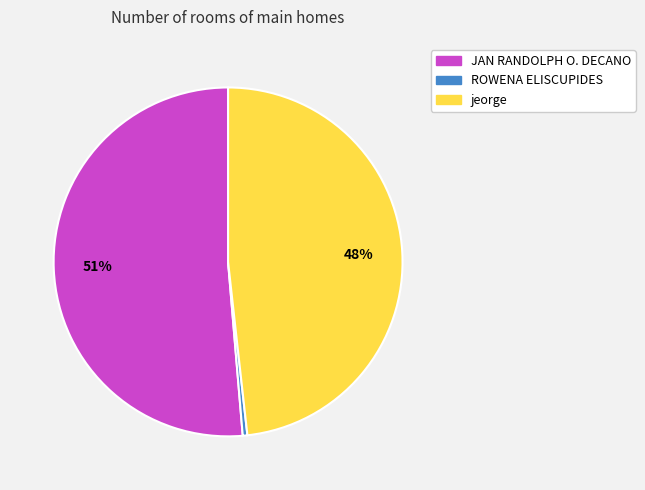

To the nearest percent, what is the average slice percentage?

33%